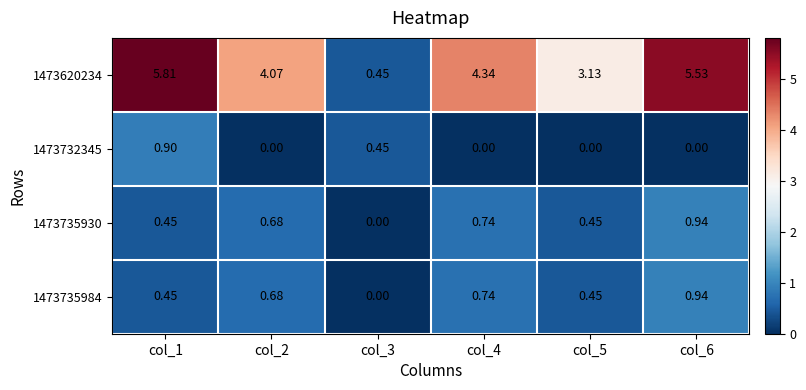

Is the value of 1473620234 at col_6 greater than the value of 1473735930 at col_4?

Yes